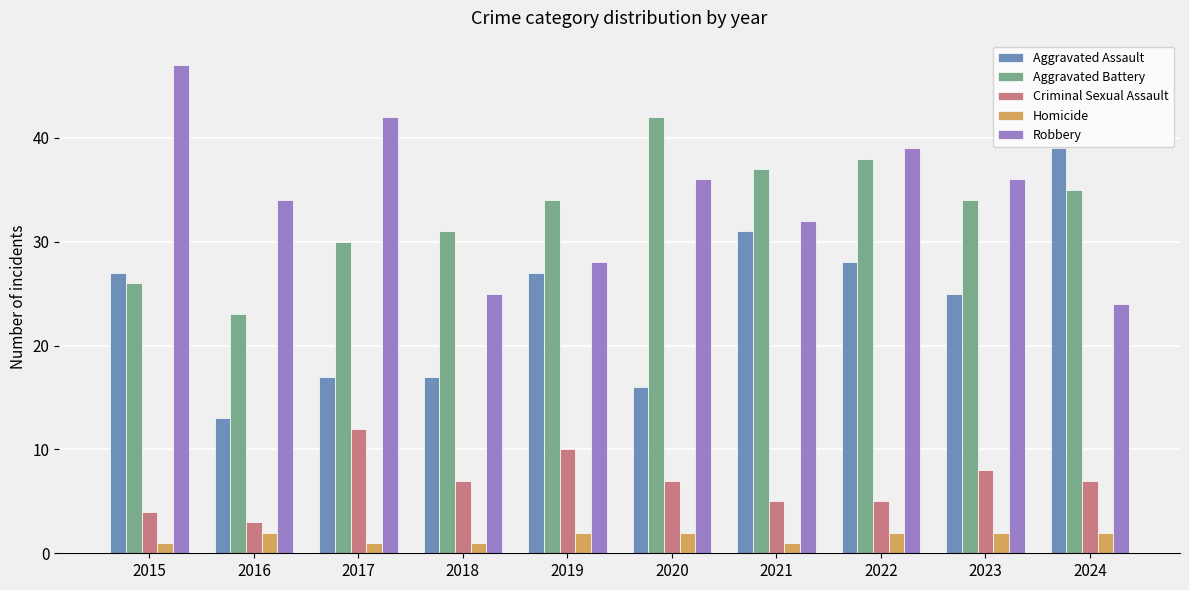

At which label does Aggravated Assault reach its minimum?

2016